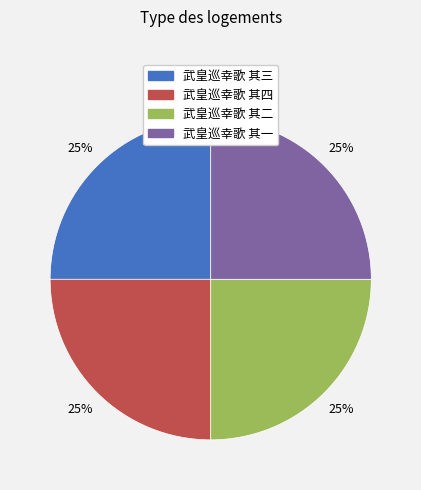

The 武皇巡幸歌 其二 slice represents 11% of the pie. True or false?

False